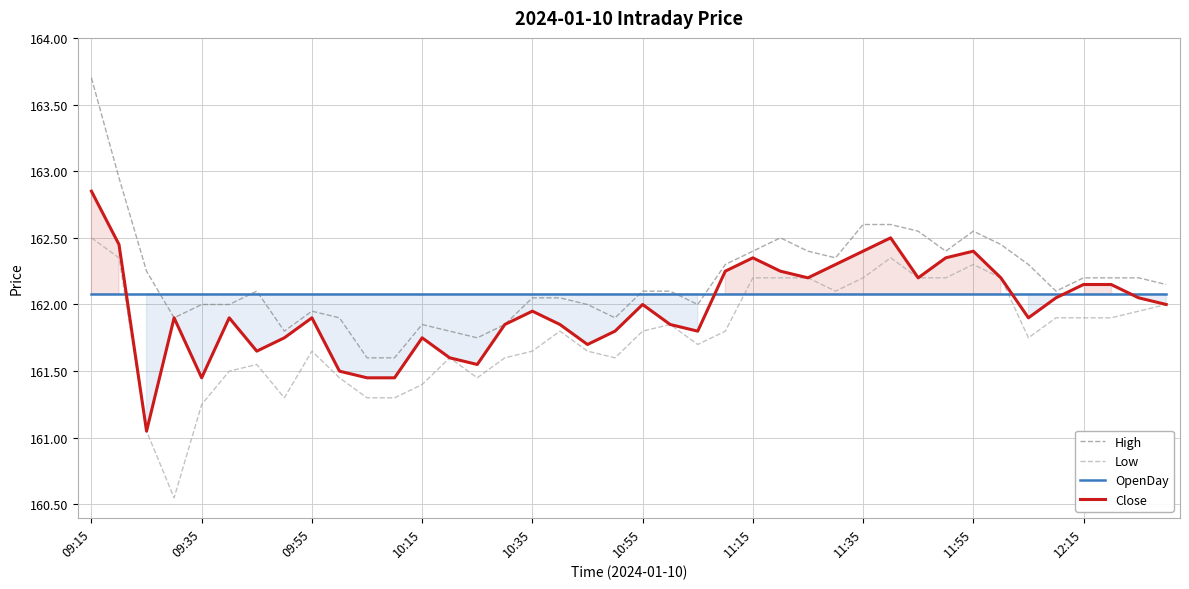

After their last crossing, which series has the higher values: OpenDay or High?

High